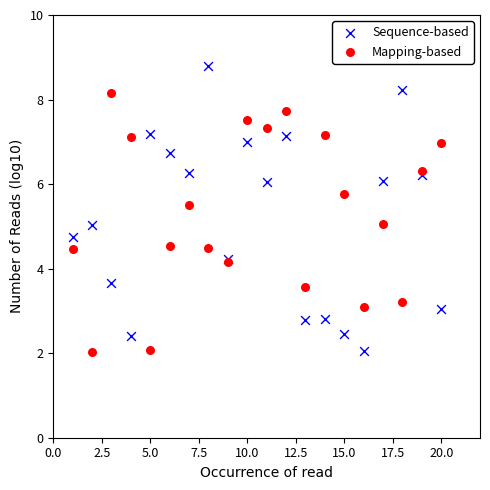

What is the X range (max minus min) for the scatter plot?

19.0